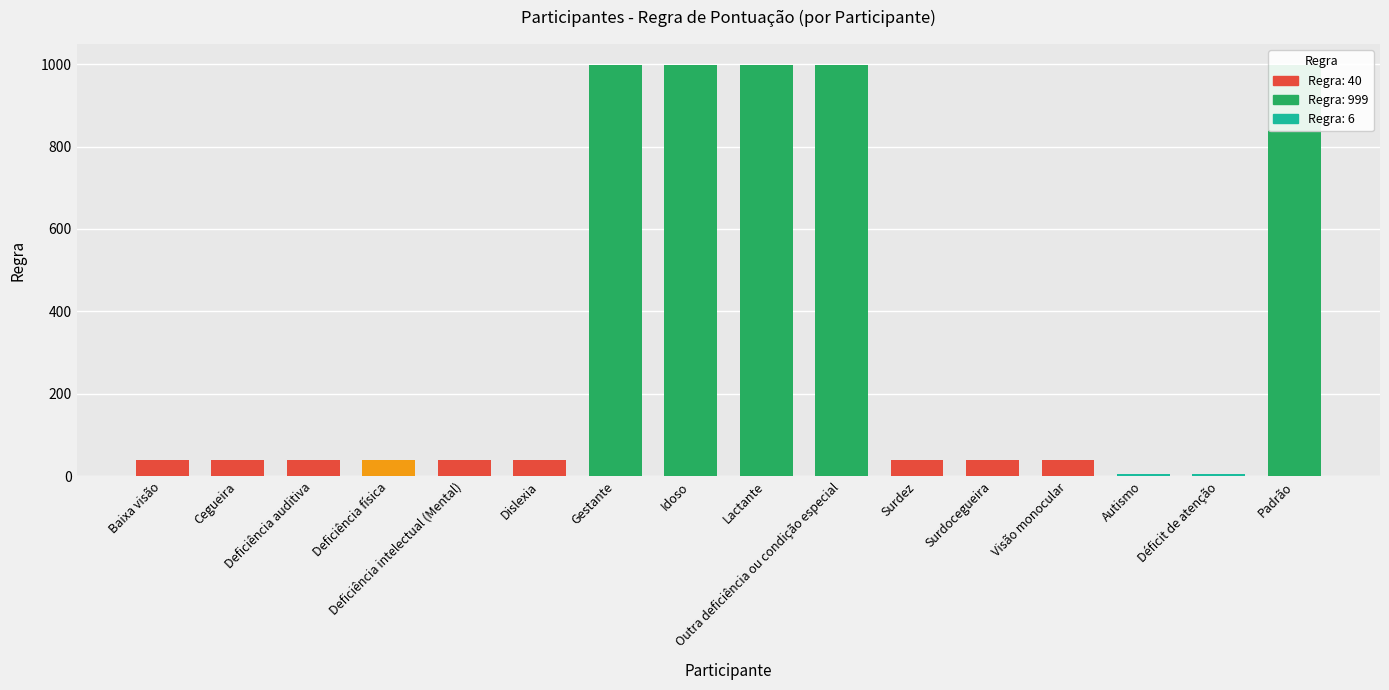

Which category has the lowest value across all series?

Autismo